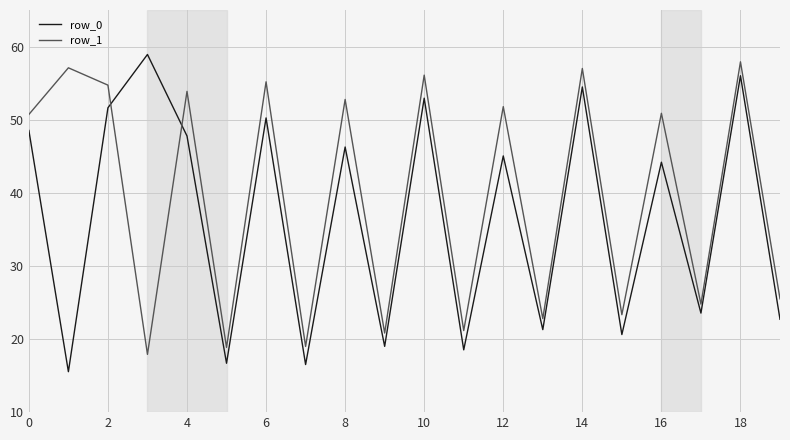

Rank the series by their average value, from highest to lowest.

row_1, row_0